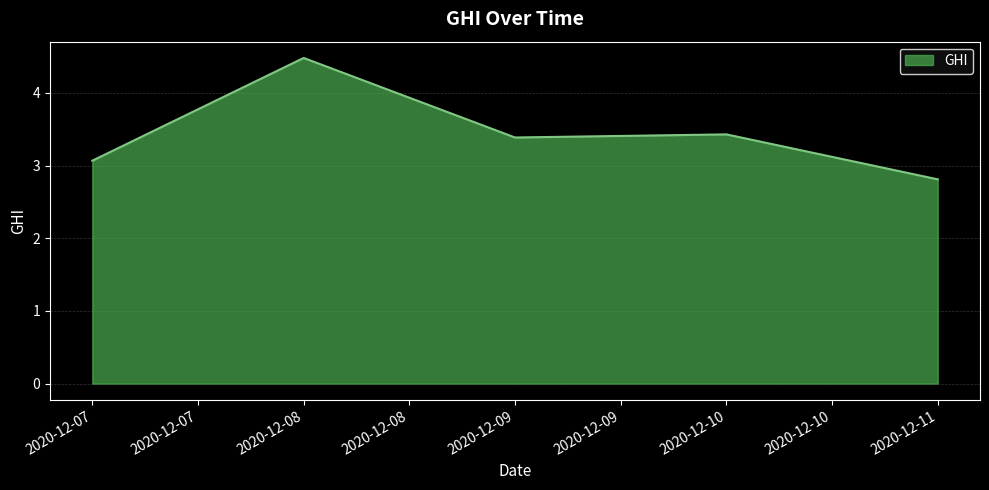

What is the average value?

3.4